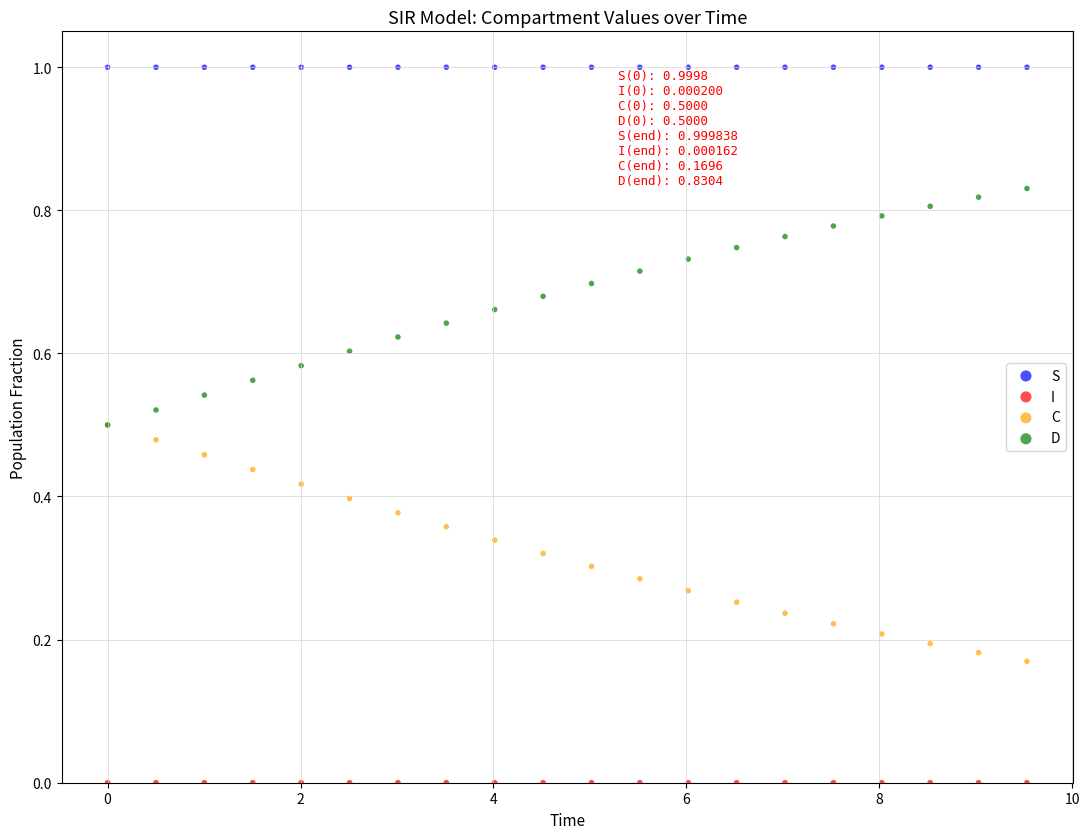

Which series contains the highest Y value?

S